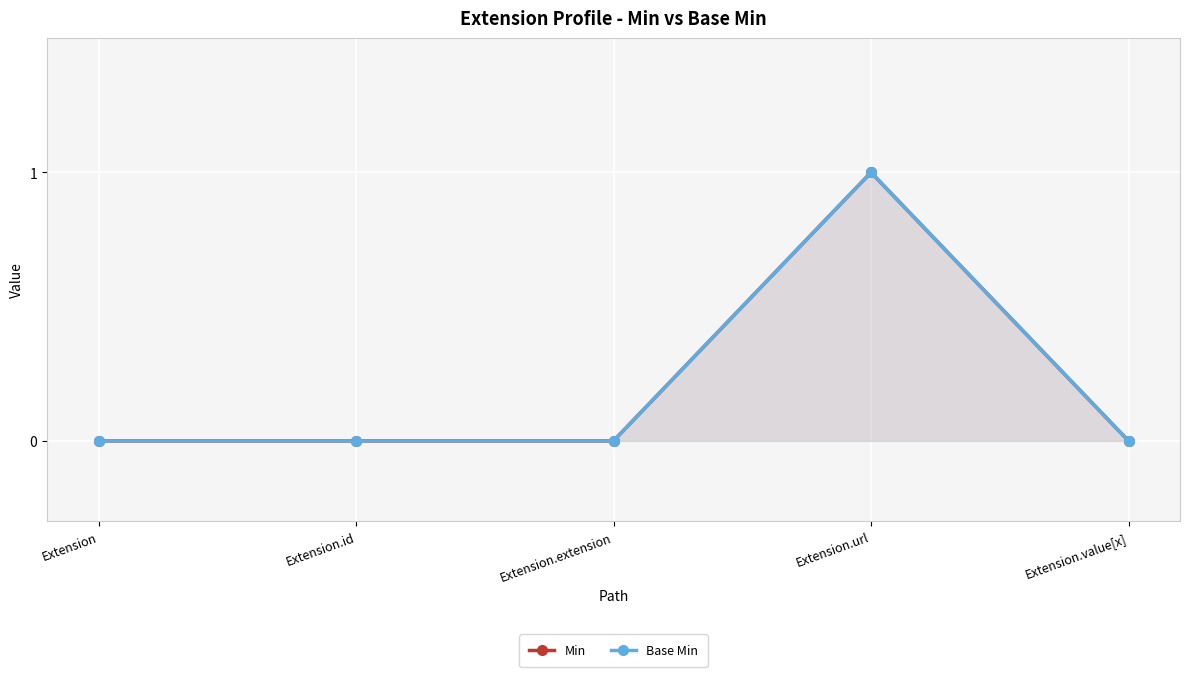

How many data points in Min are above 0?

1